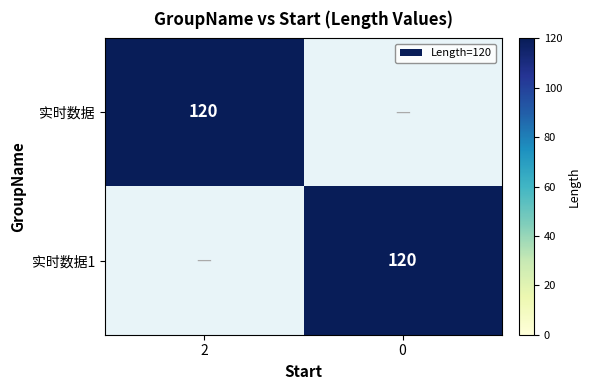

The value of 实时数据 at 2 is 165. True or false?

False